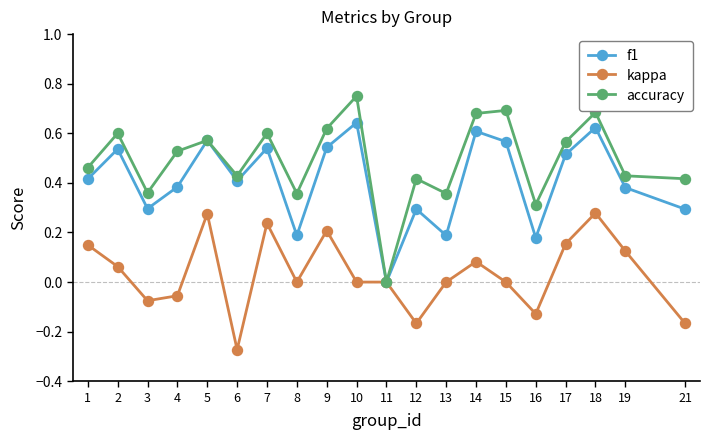

List the series in order of their peak value, highest first.

accuracy, f1, kappa